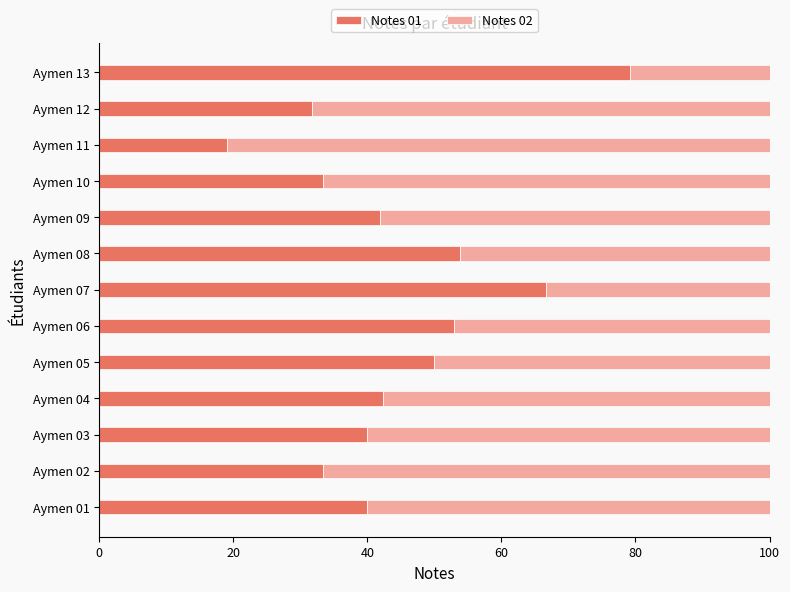

What is the total value across all series at Aymen 07?

100.0